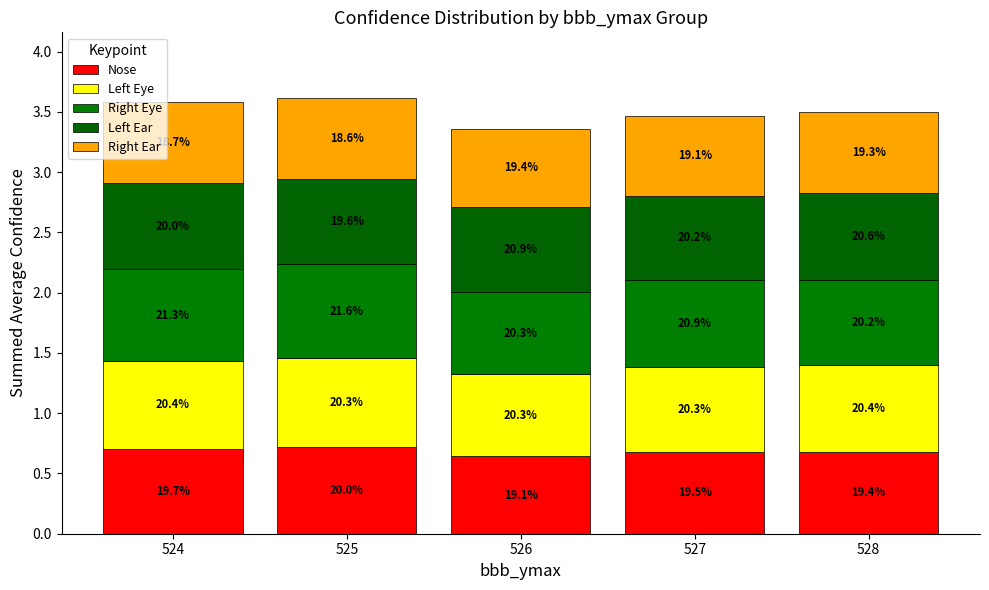

At which label is Right Eye closest to 0?

526